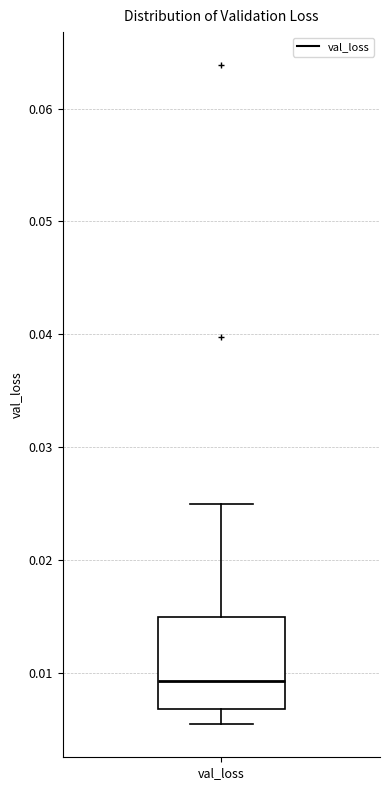

Read this box plot against the y-axis: the position of the median line, the range covered by the box, and the ends of both whiskers. The values are not printed on the chart, so give them approximately, as read against the axis.

median 0.009, box 0.007 to 0.015, whiskers 0.005 to 0.025